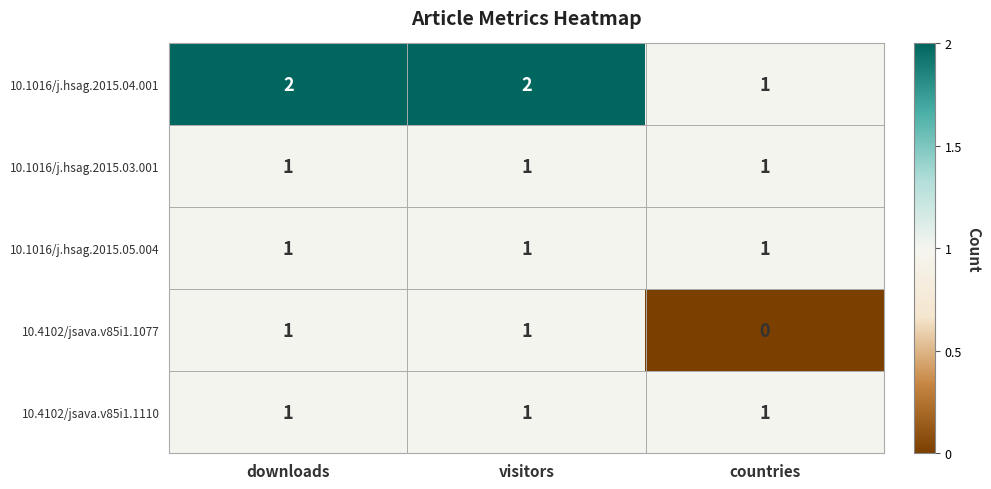

At which label does 10.4102/jsava.v85i1.1077 reach its minimum?

countries